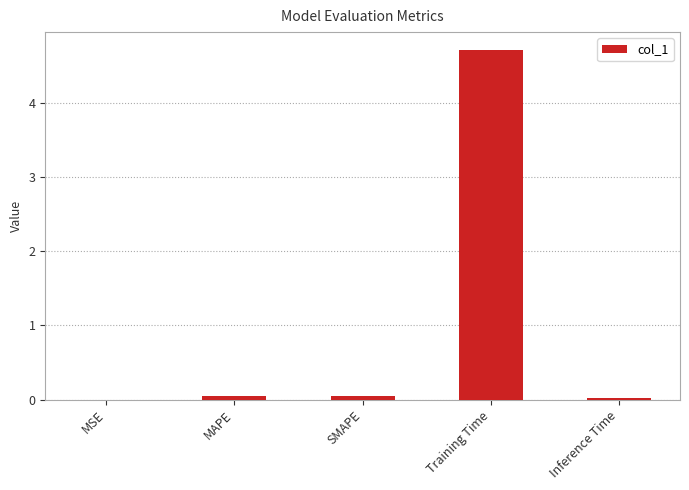

What is the sum of all values?

4.8